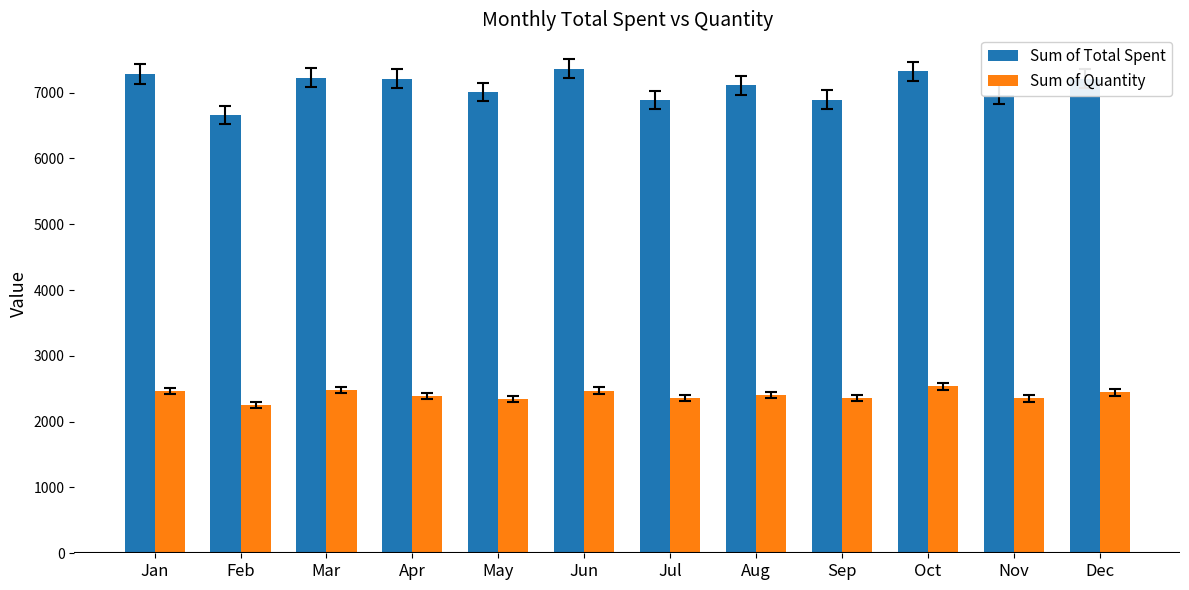

What is the greatest value displayed?

7362.0